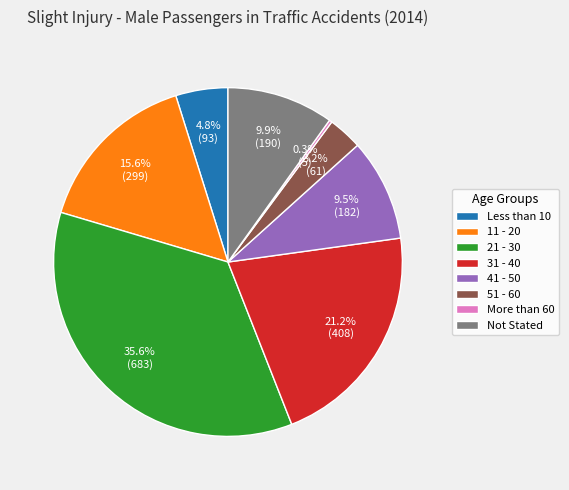

To the nearest percent, what is the difference between the 31 - 40 and 11 - 20 slice percentages?

6%